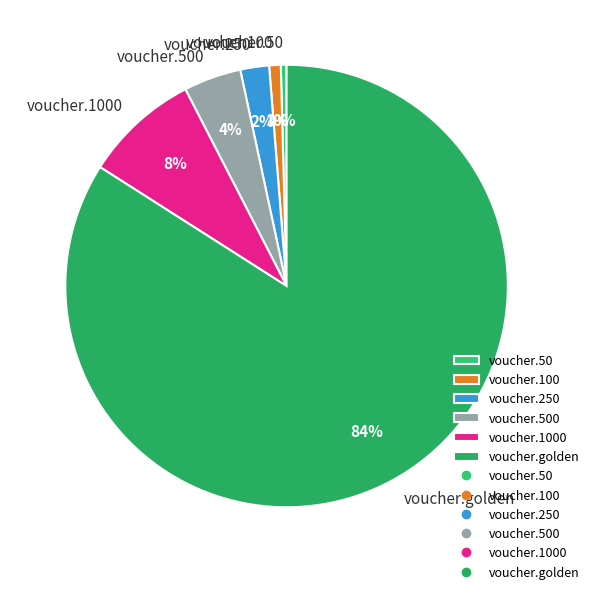

To the nearest percent, what is the average slice percentage?

17%